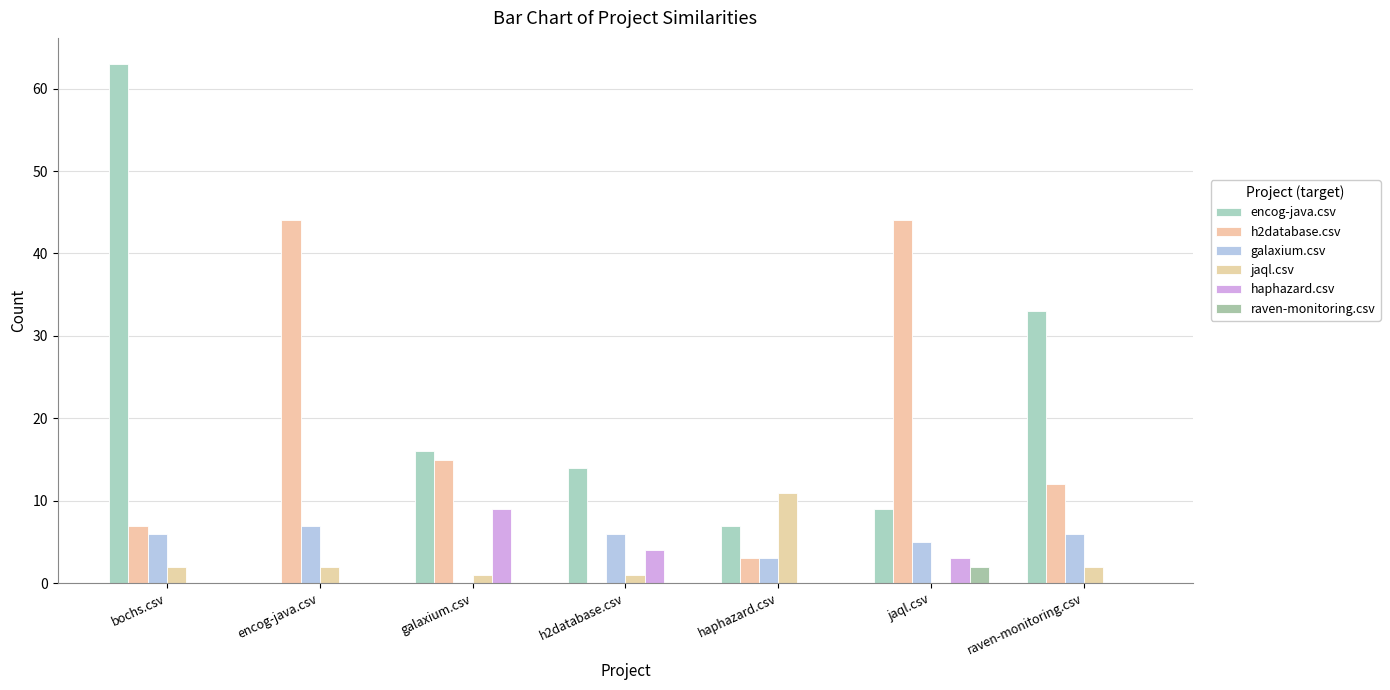

At raven-monitoring.csv, list the series in order from smallest to largest.

haphazard.csv, raven-monitoring.csv, jaql.csv, galaxium.csv, h2database.csv, encog-java.csv